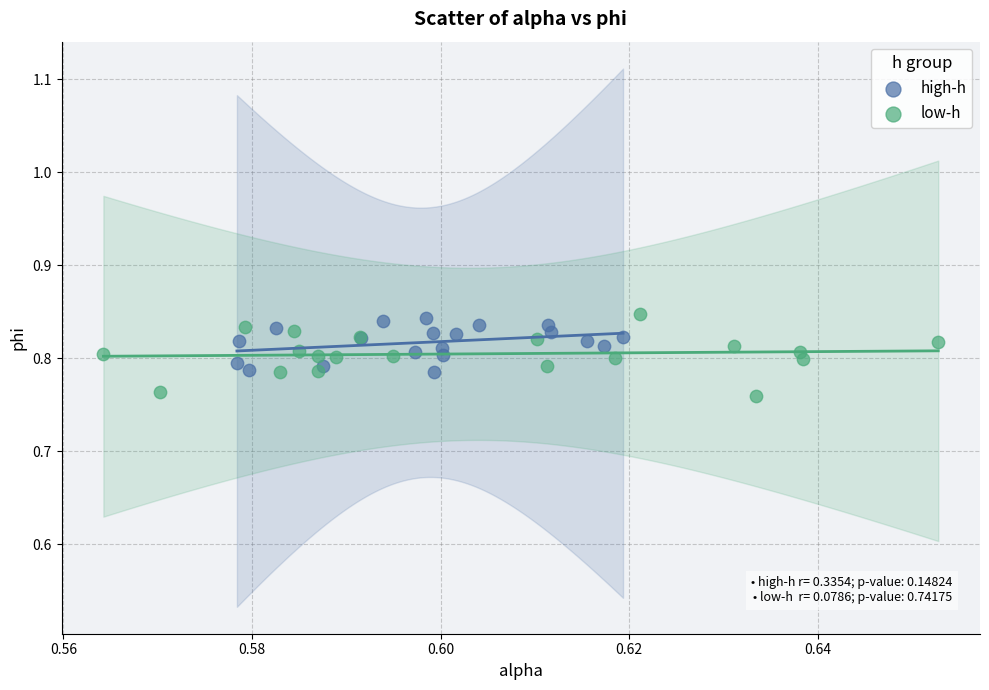

Which series has the largest Y range (max minus min)?

low-h